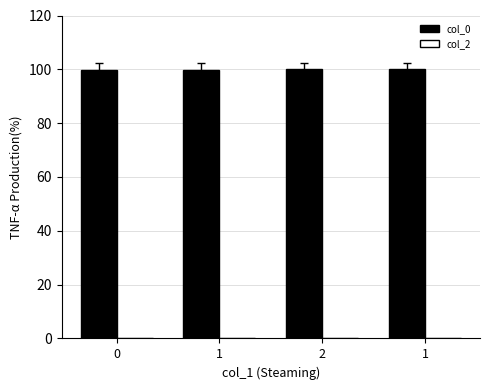

Does the chart contain any negative values?

No